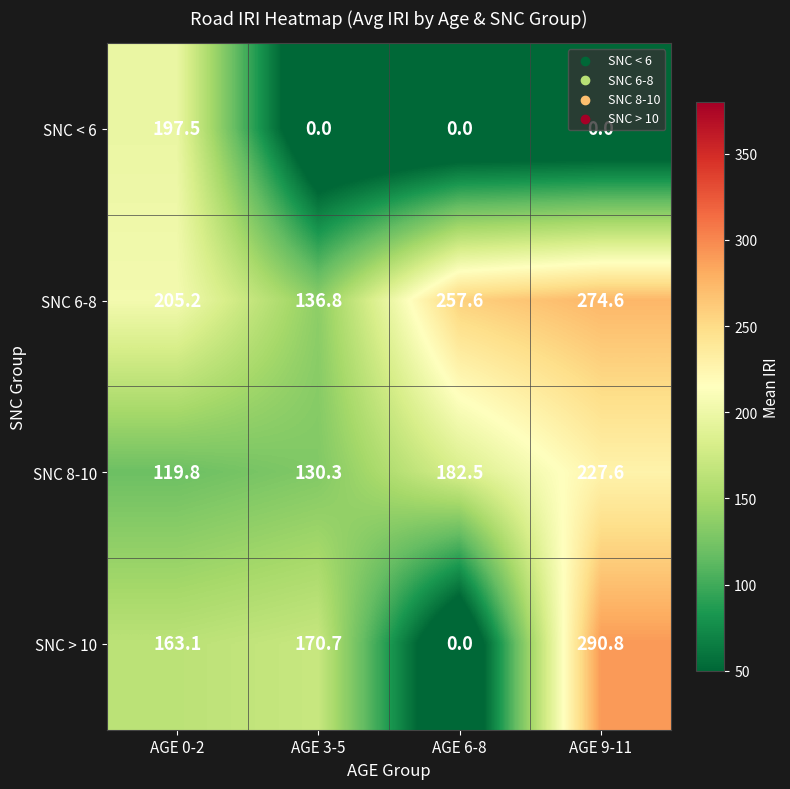

How many distinct data groups are displayed?

4